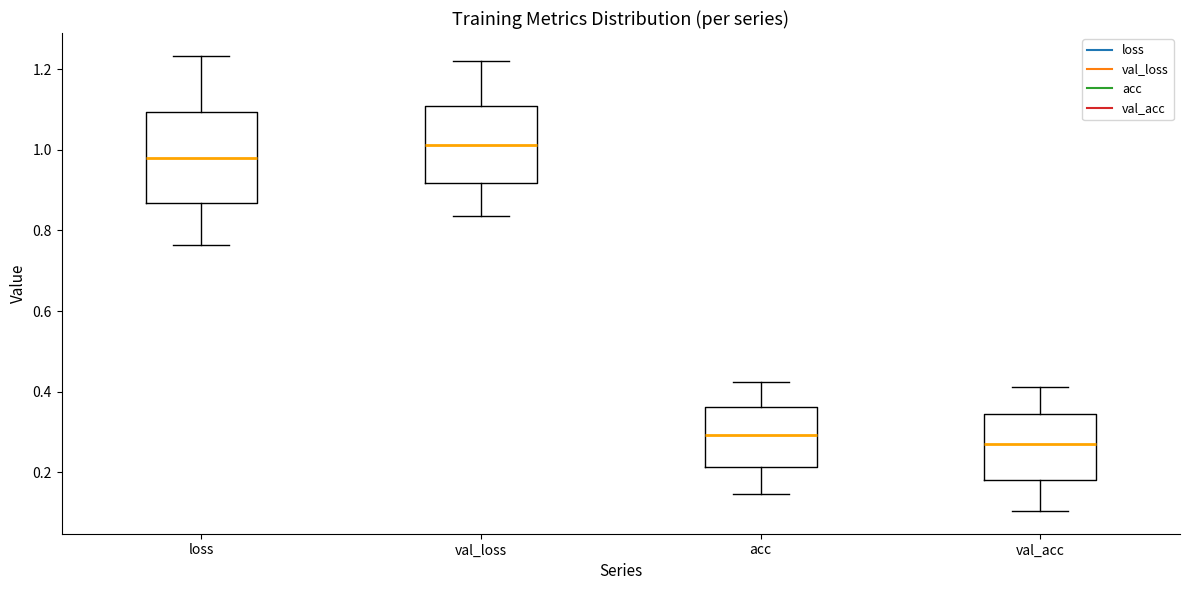

Where does the lower whisker of the box for val_acc end on the y-axis? The values are not printed on the chart, so give them approximately, as read against the axis.

0.10